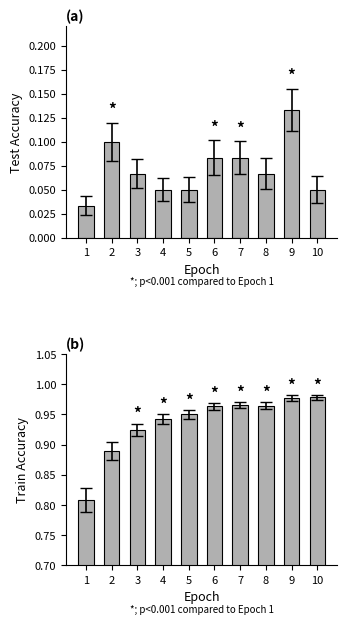

How many series are shown in this chart?

2